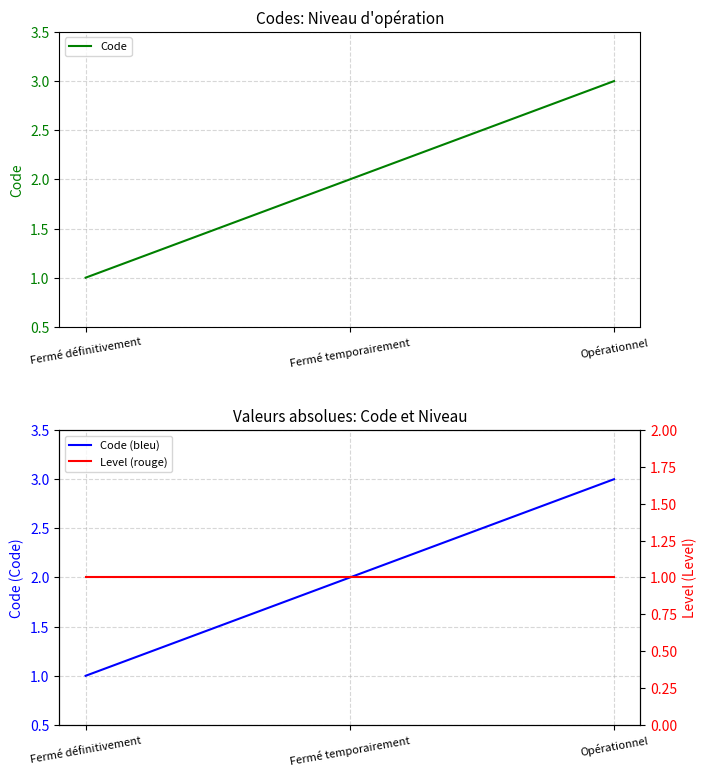

What is the difference between the maximum and minimum values in the Code (bleu) series?

2